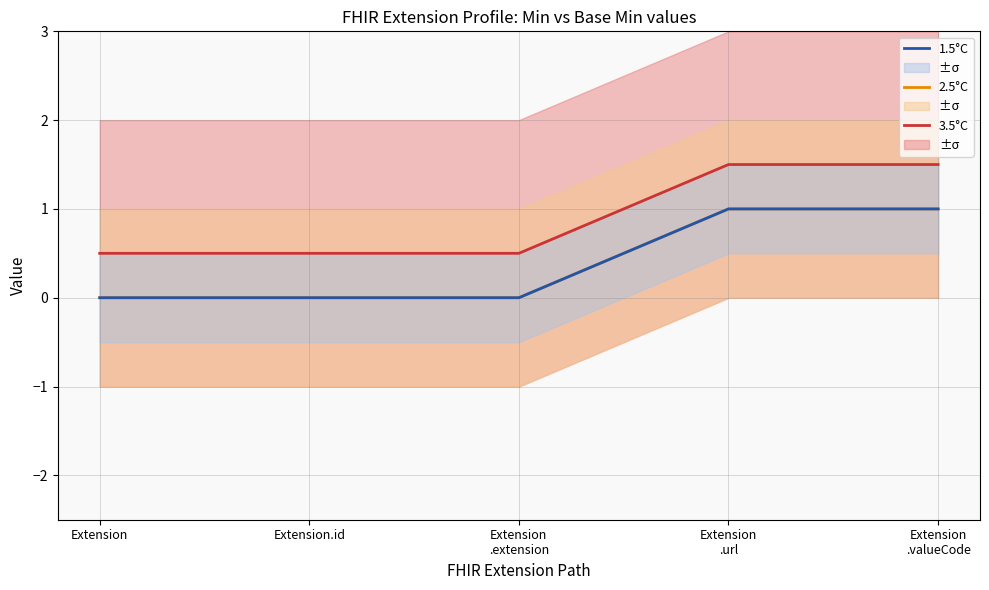

What position from the left is Extension
.valueCode?

5